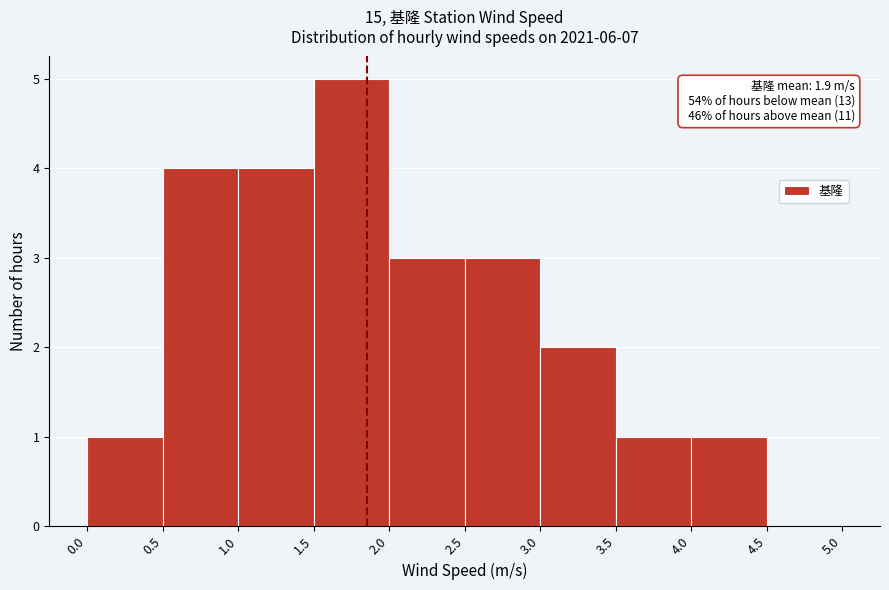

Over which range of the x-axis is the bar tallest?

1.5 to 2.0